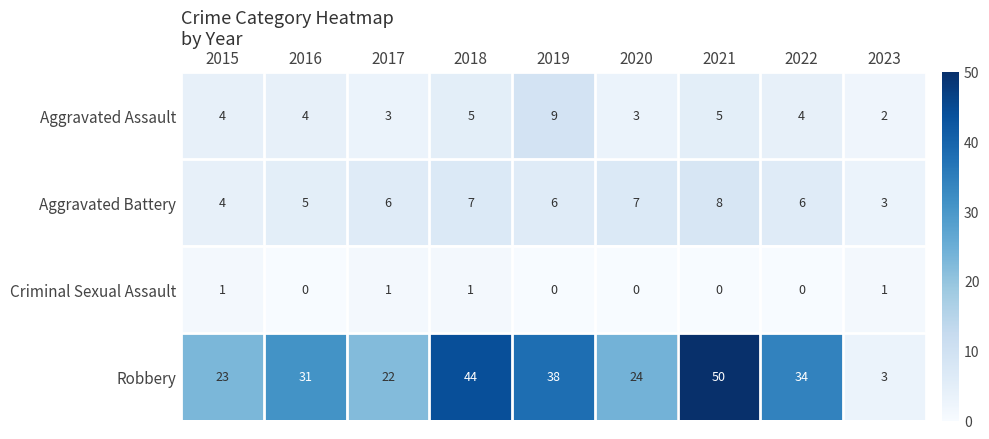

What is the difference between the Aggravated Assault values at 2019 and 2015?

5